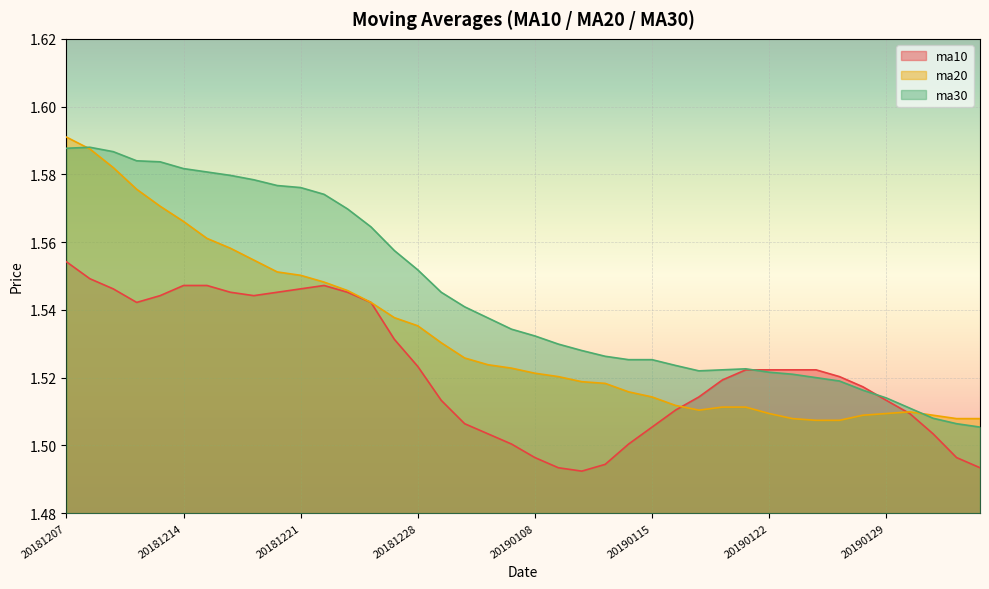

Rank the categories by ma20 value from lowest to highest.

20190124, 20190125, 20190123, 20190201, 20190211, 20190128, 20190131, 20190122, 20190129, 20190130, 20190117, 20190118, 20190121, 20190116, 20190115, 20190114, 20190111, 20190110, 20190109, 20190108, 20190107, 20190104, 20190103, 20190102, 20181228, 20181227, 20181226, 20181225, 20181224, 20181221, 20181220, 20181219, 20181218, 20181217, 20181214, 20181213, 20181212, 20181211, 20181210, 20181207